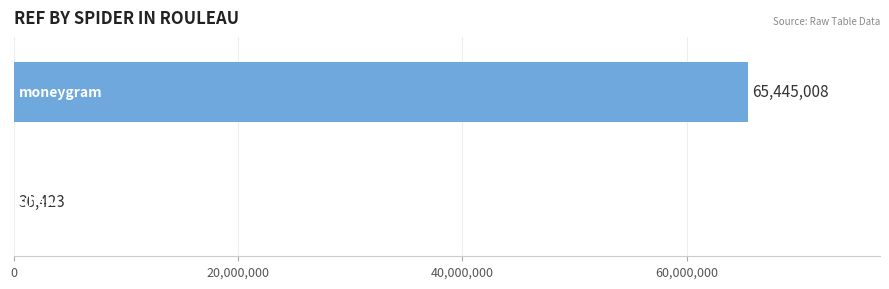

What is the greatest value displayed?

65445008